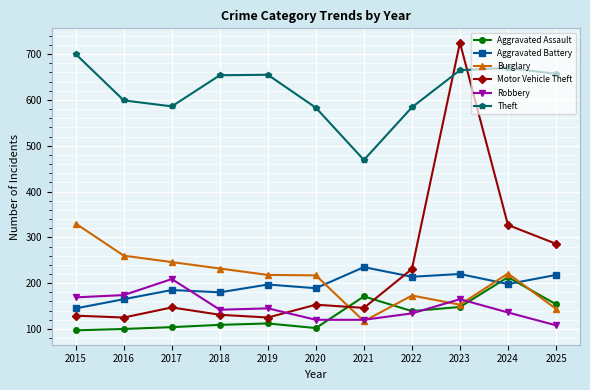

Which series has the largest total across all categories?

Theft